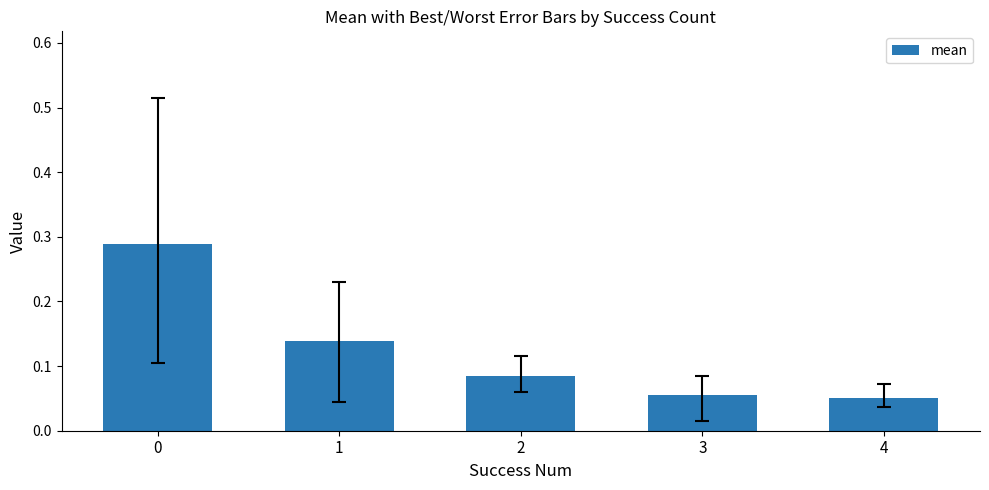

How many values are between 0 and 1?

5